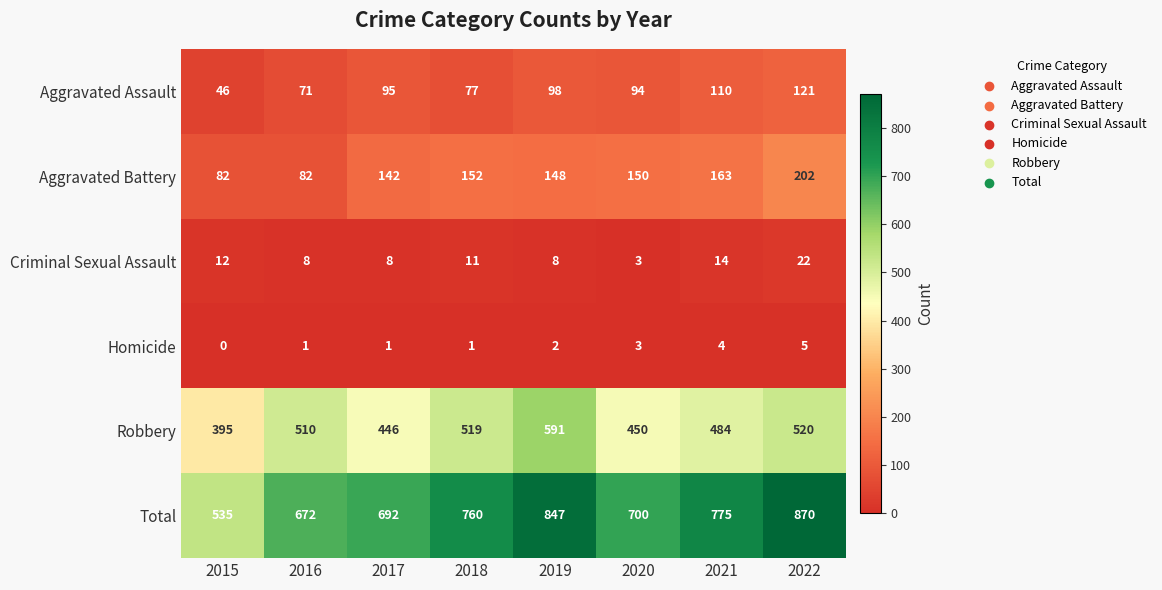

What is the sum of all Robbery values?

3915